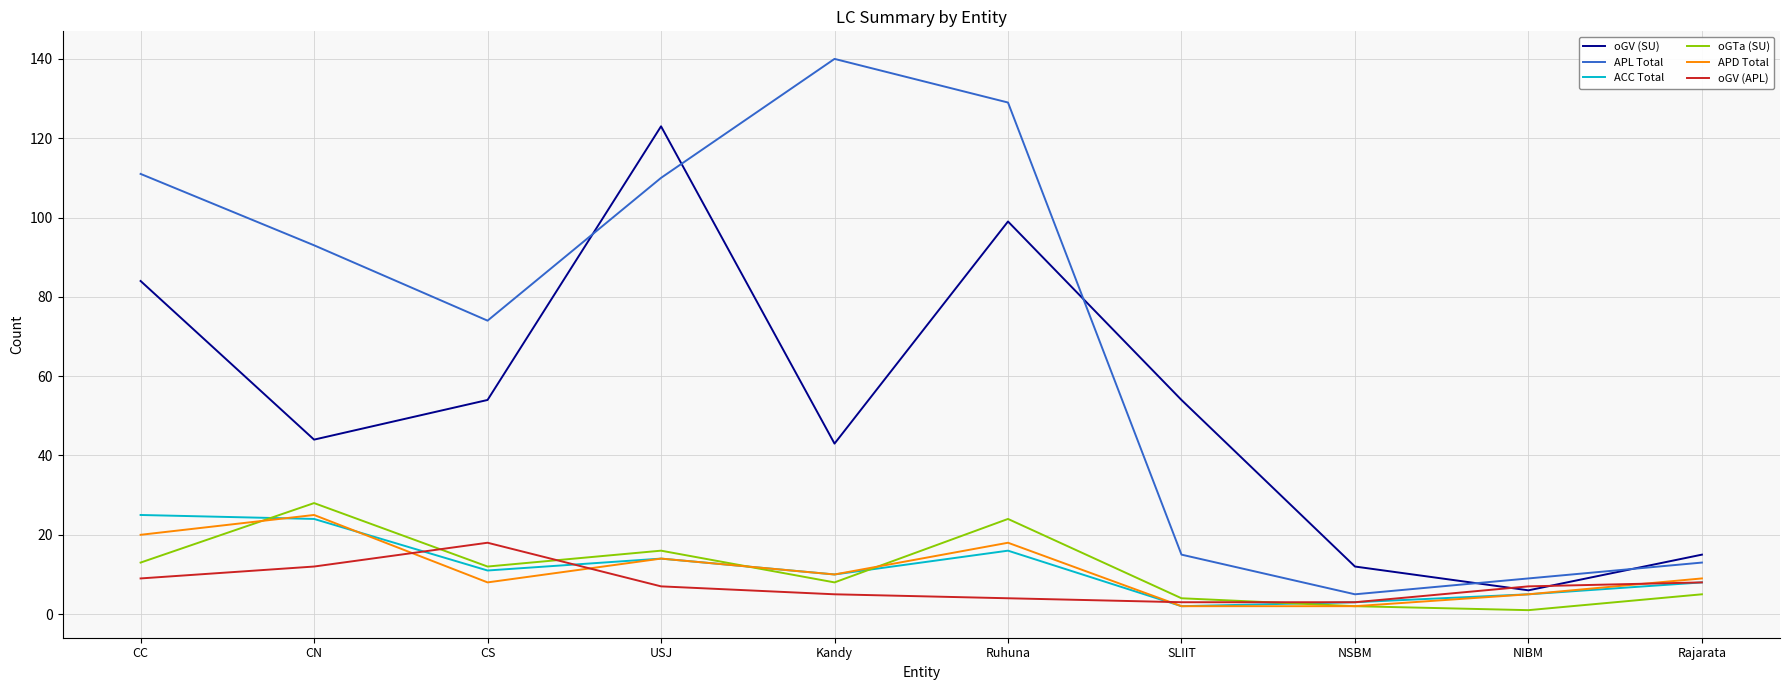

Is it true that APD Total equals 14 at USJ?

True